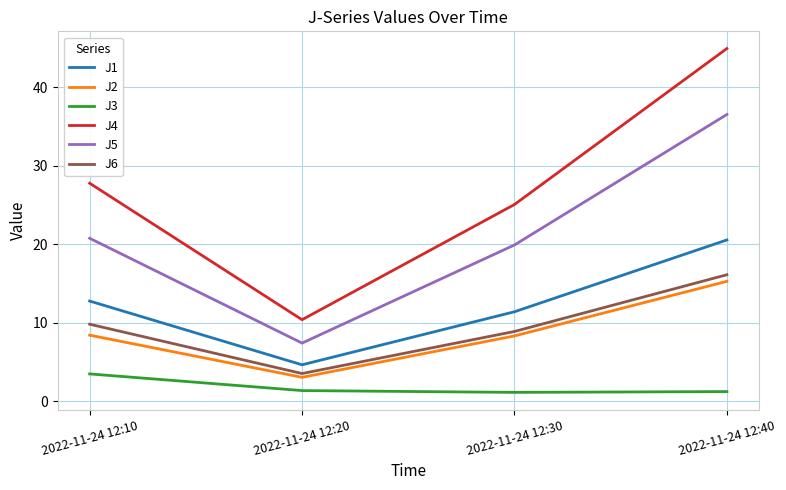

Which series has the largest total across all categories?

J4